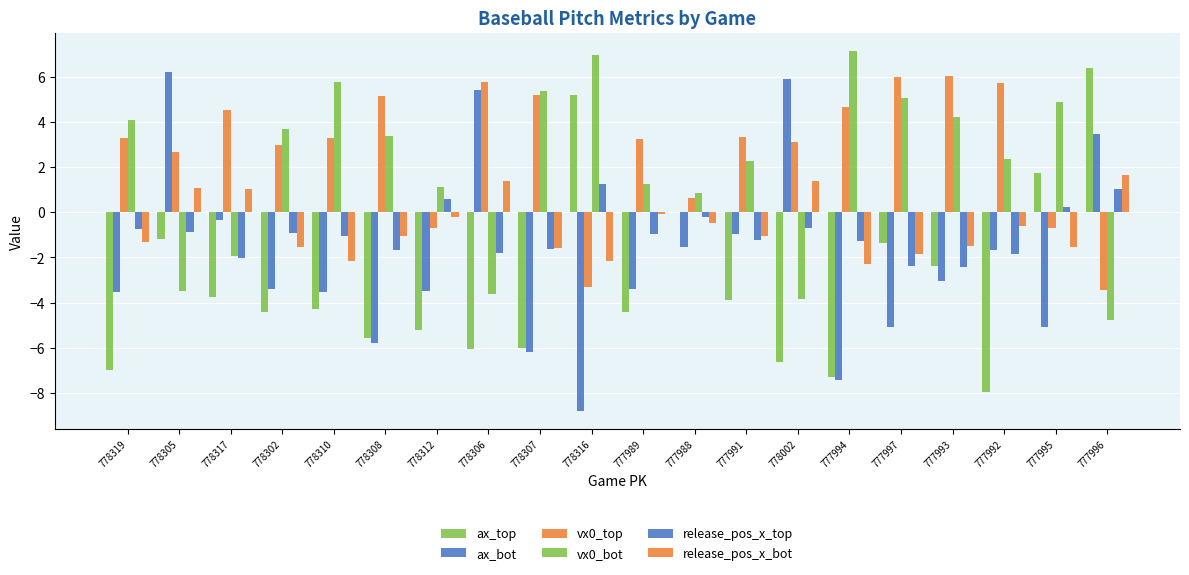

How many data points does each series have?

20